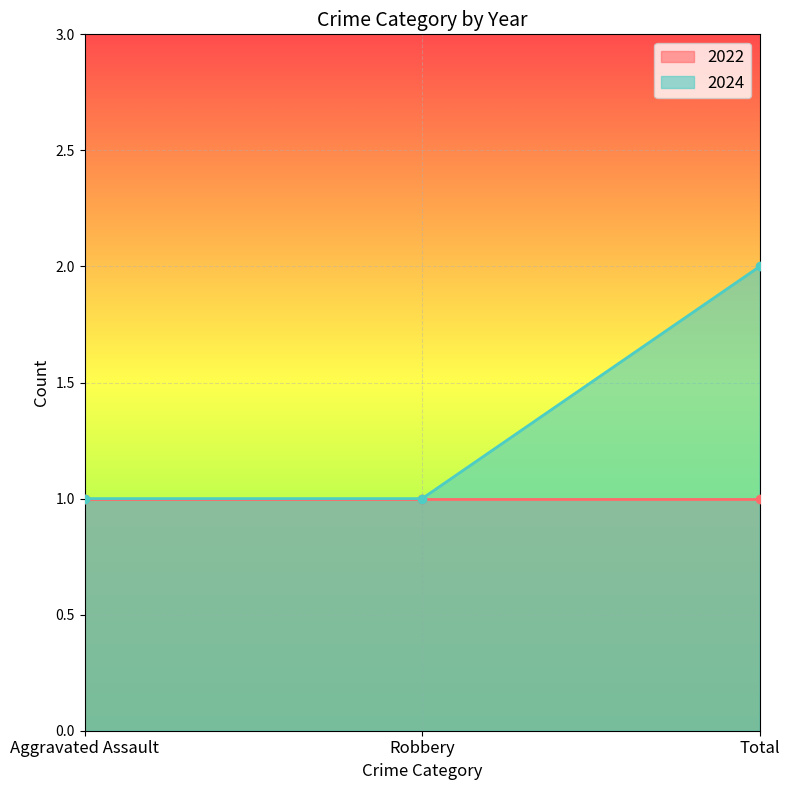

What position from the right is Aggravated Assault?

3